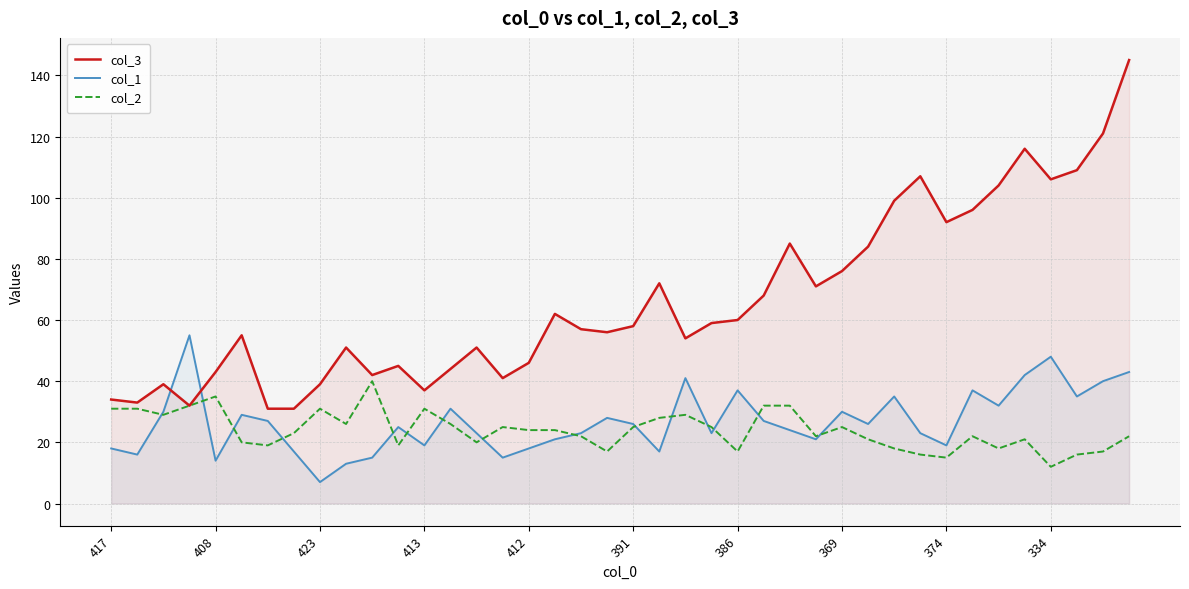

Reading left to right, list all the values displayed in this chart.

col_3: 34	33	39	32	43	55	31	31	39	51	42	45	37	44	51	41	46	62	57	56	58	72	54	59	60	68	85	71	76	84	99	107	92	96	104	116	106	109	121	145
col_1: 18	16	30	55	14	29	27	17	7	13	15	25	19	31	23	15	18	21	23	28	26	17	41	23	37	27	24	21	30	26	35	23	19	37	32	42	48	35	40	43
col_2: 31	31	29	32	35	20	19	23	31	26	40	19	31	26	20	25	24	24	22	17	25	28	29	25	17	32	32	22	25	21	18	16	15	22	18	21	12	16	17	22